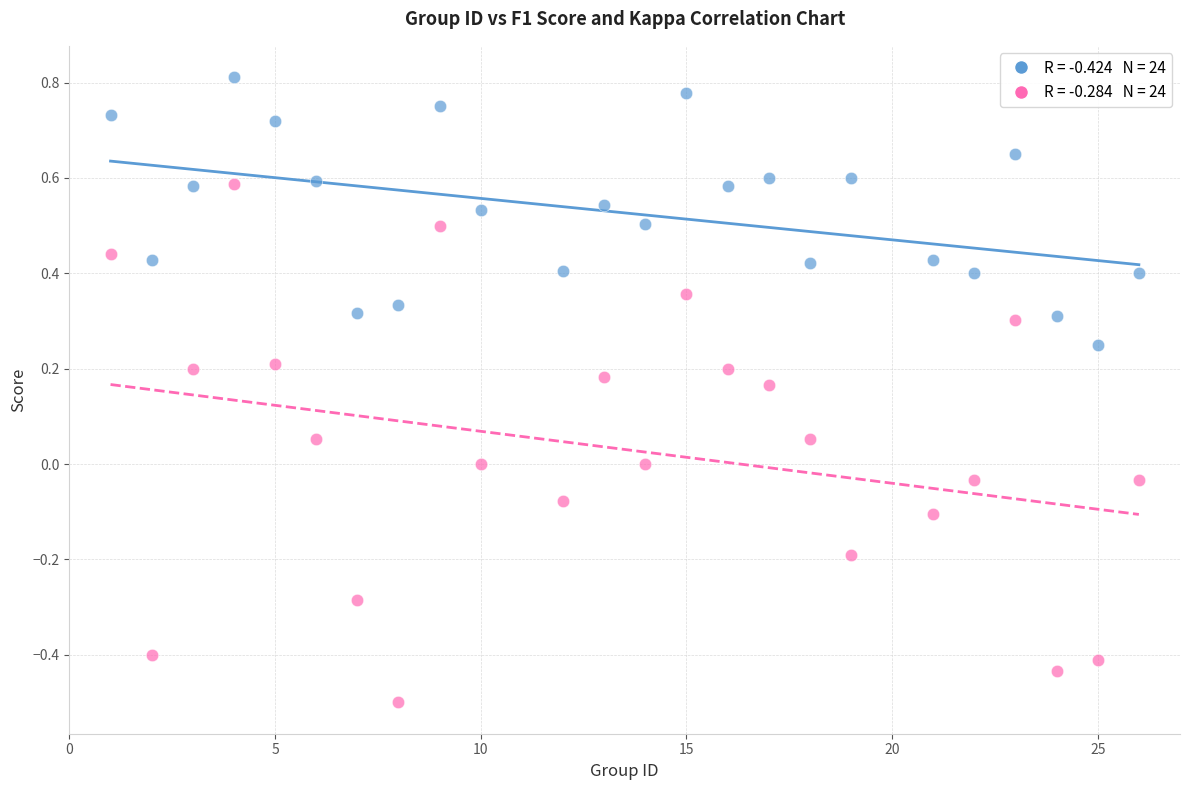

Across all data points, what is the range of Y values (max minus min)?

1.3